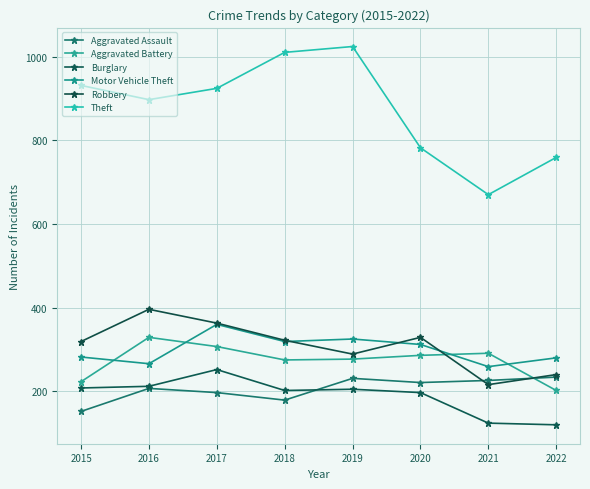

Count the number of categories in the chart.

8